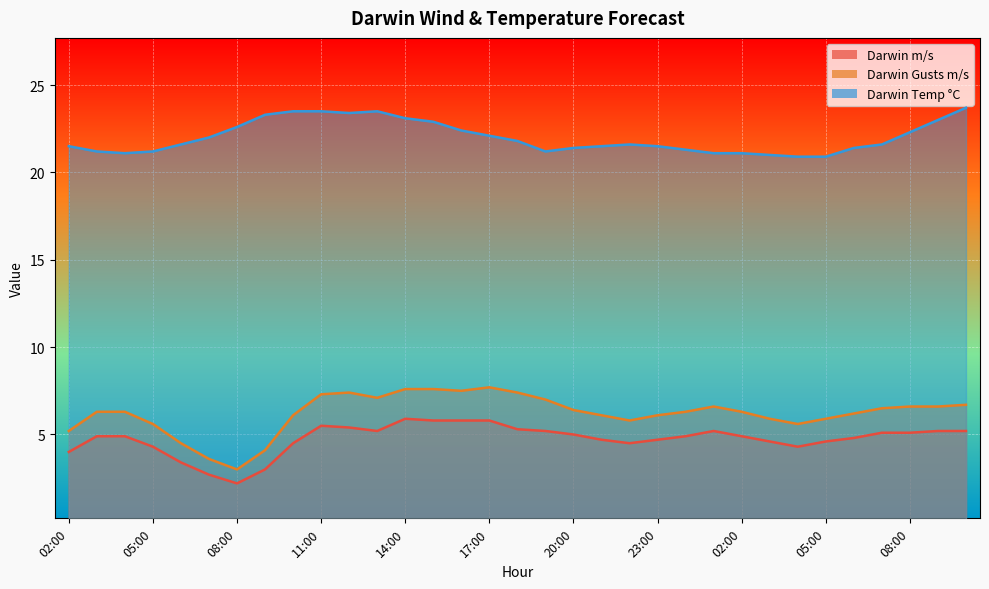

At which category does Darwin Temp °C reach its first local peak?

13:00